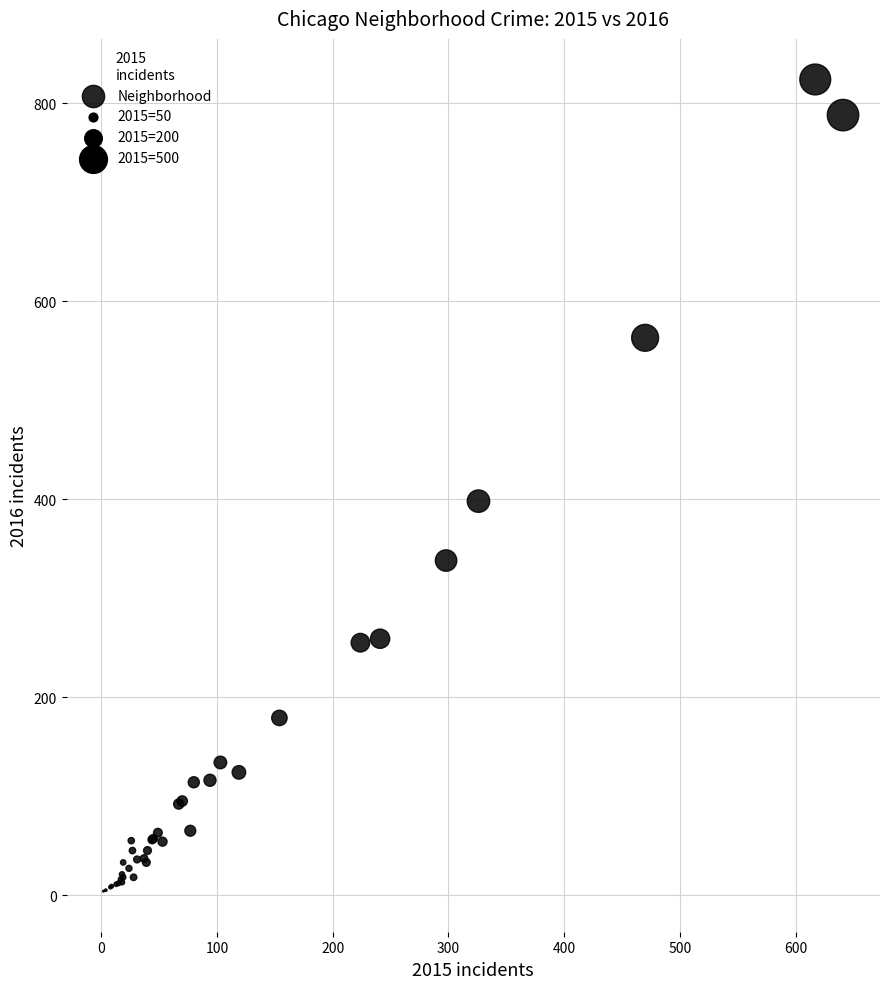

What Y value in the scatter plot is closest to 414?

398